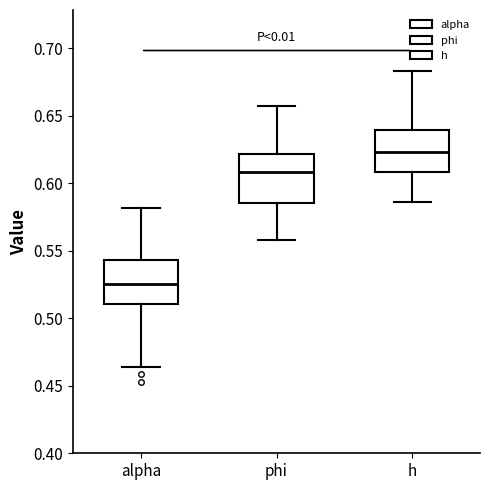

Which box has the highest median line?

h